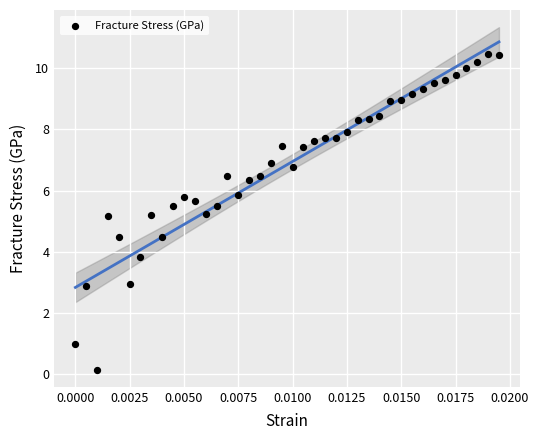

What is the range of Y values (max minus min)?

10.3